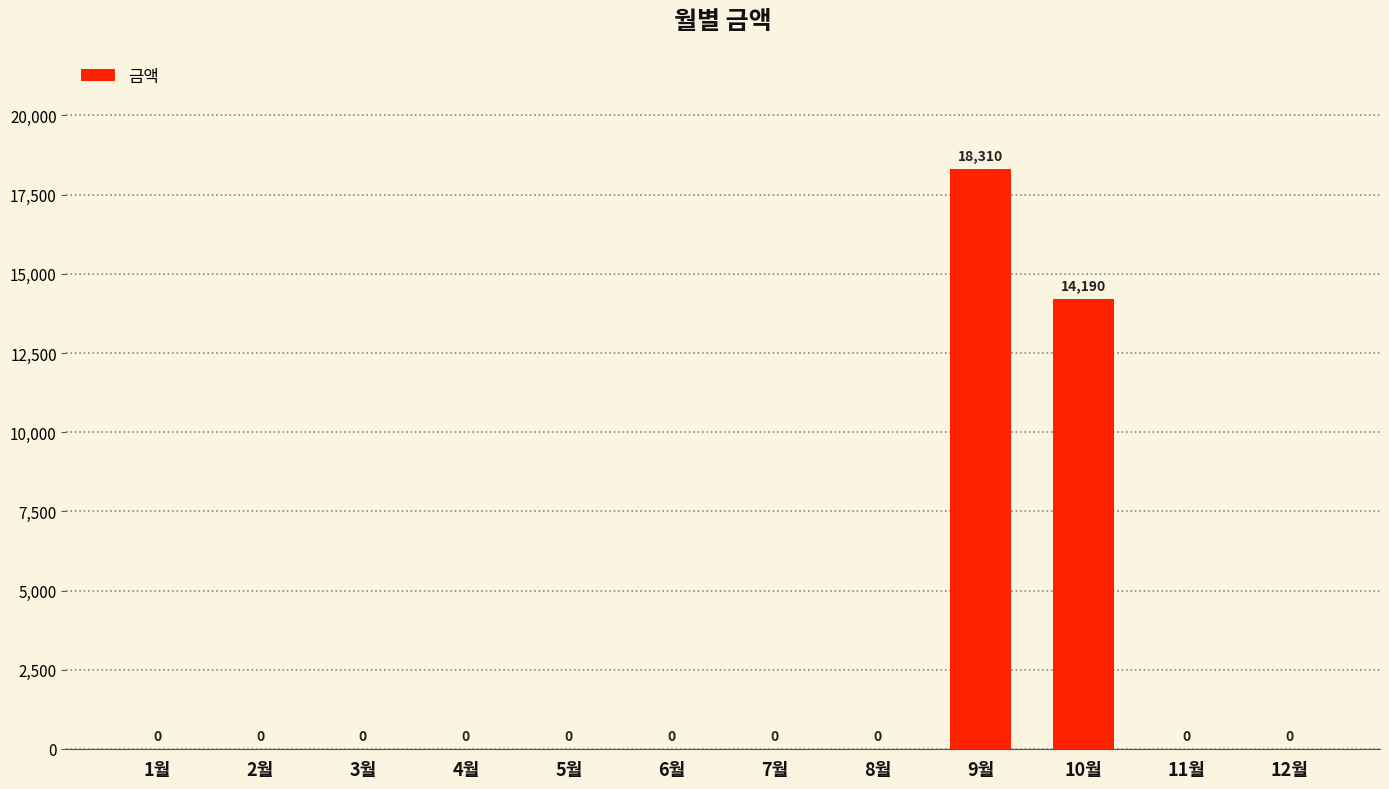

What is the sum of all values?

32500